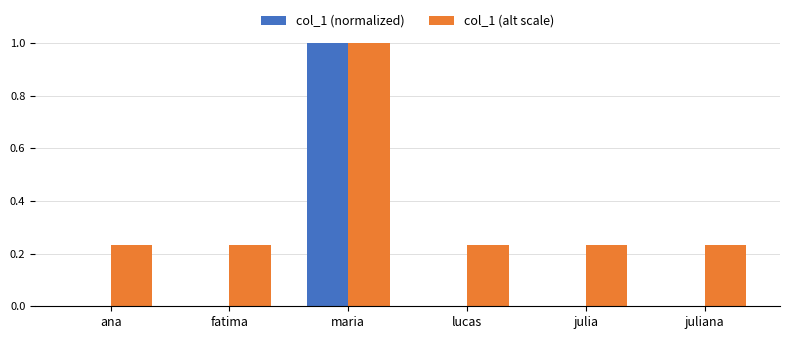

Which category has the highest value across all series?

maria